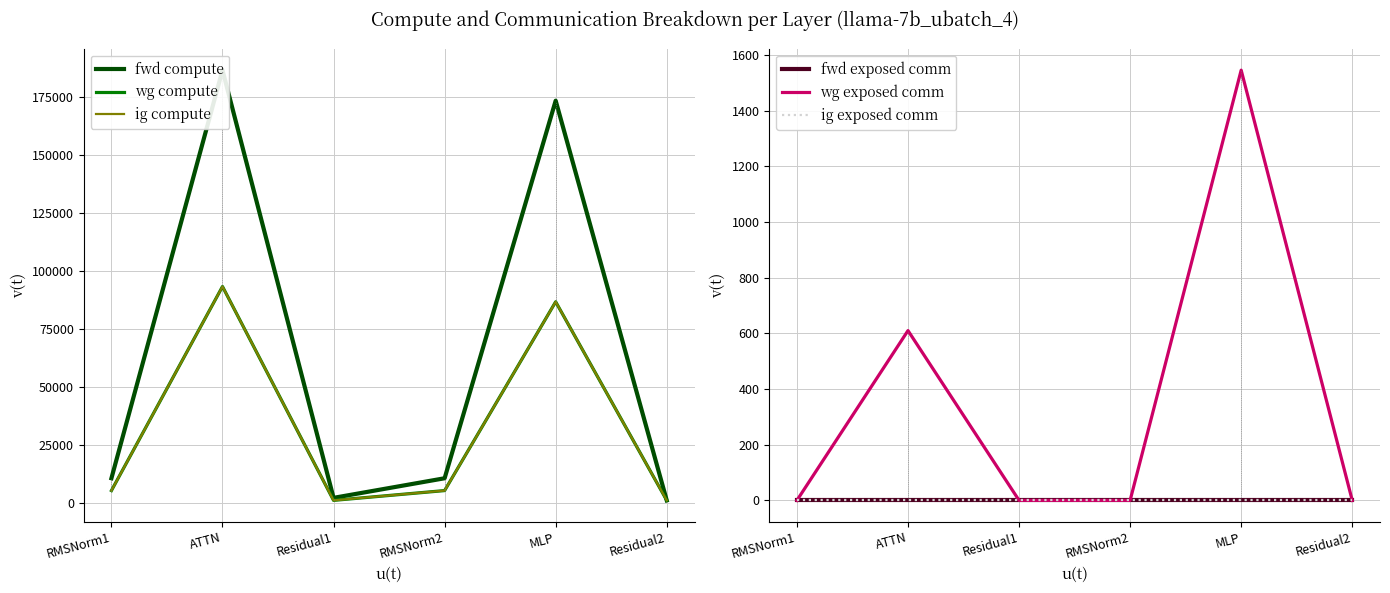

Rank the categories by ig exposed comm value from lowest to highest.

RMSNorm1, ATTN, Residual1, RMSNorm2, MLP, Residual2